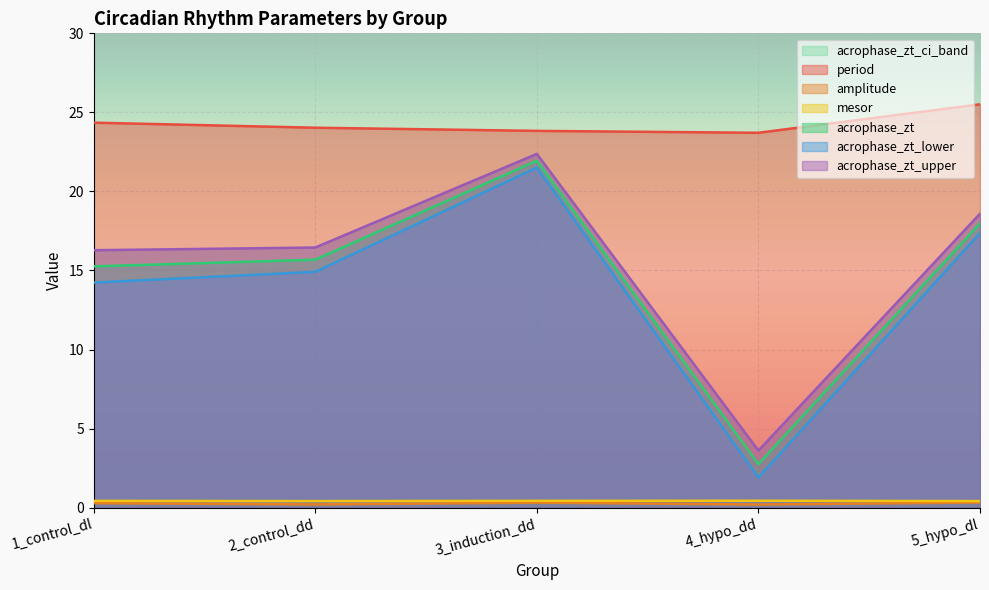

Where is the first local maximum for amplitude?

3_induction_dd